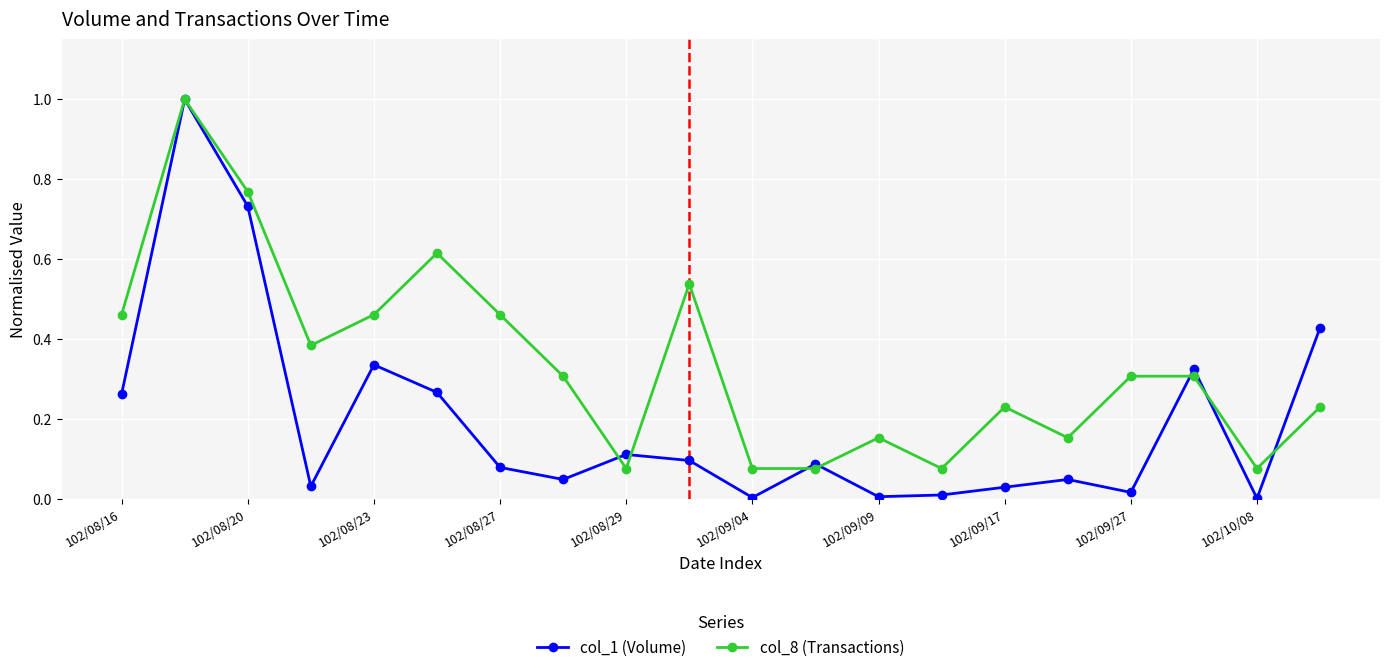

List the series in order of their overall mean, highest first.

col_8 (Transactions), col_1 (Volume)